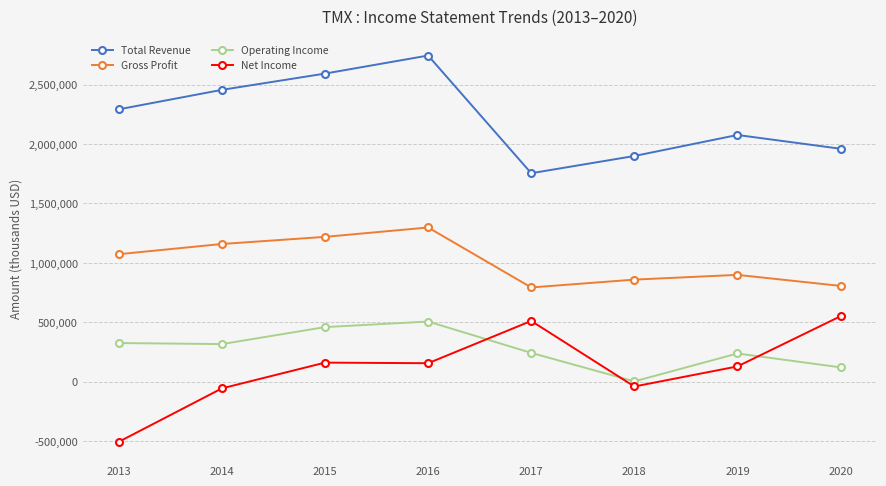

The value of Total Revenue at 2017 is 1185811. True or false?

False